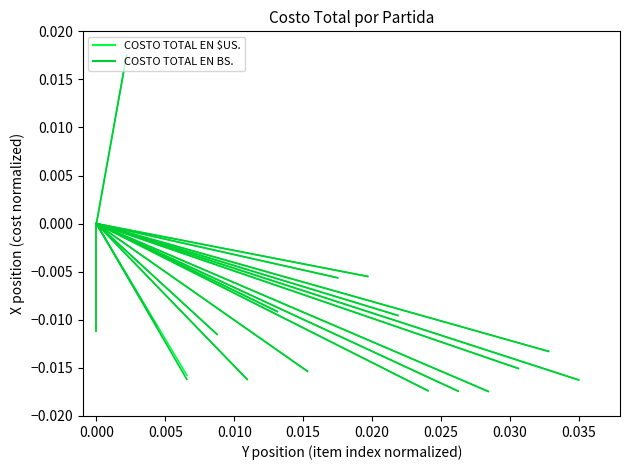

Count the COSTO TOTAL EN BS. values in the range 0 to 1.

1